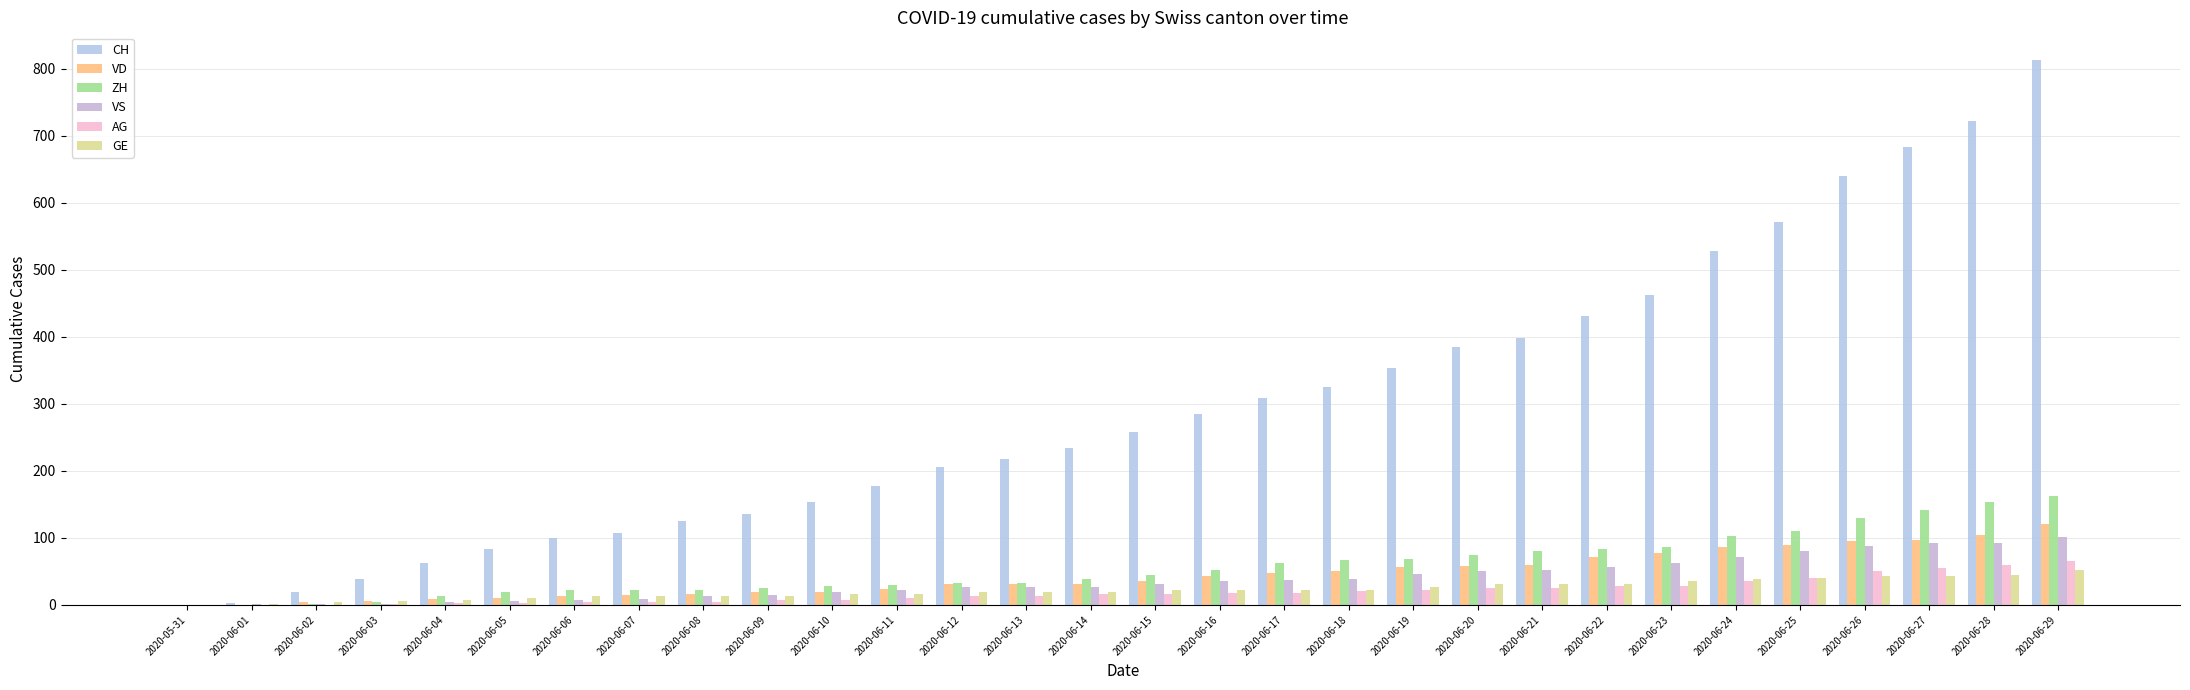

Which category has the lowest value in the CH series?

2020-05-31